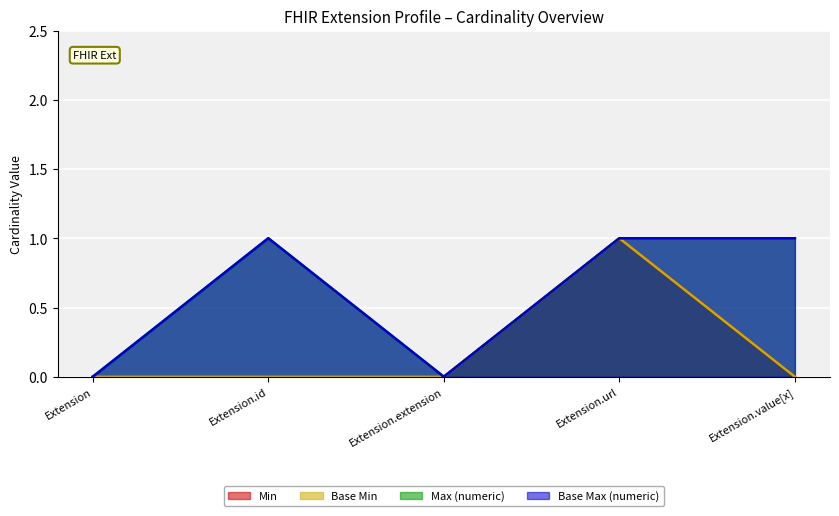

Reading left to right, what are all the values shown in this chart?

Min: Extension=0	Extension.id=0	Extension.extension=0	Extension.url=1	Extension.value[x]=0
Base Min: Extension=0	Extension.id=0	Extension.extension=0	Extension.url=1	Extension.value[x]=0
Max (numeric): Extension=0	Extension.id=1	Extension.extension=0	Extension.url=1	Extension.value[x]=1
Base Max (numeric): Extension=0	Extension.id=1	Extension.extension=0	Extension.url=1	Extension.value[x]=1